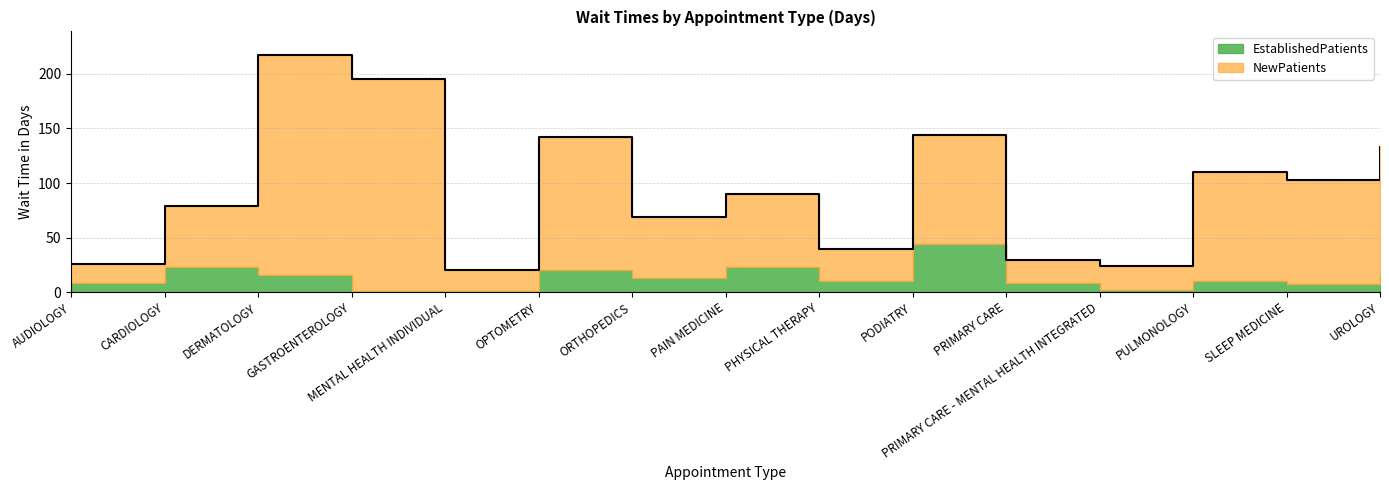

Where is the data nearest to the value 118?

PULMONOLOGY